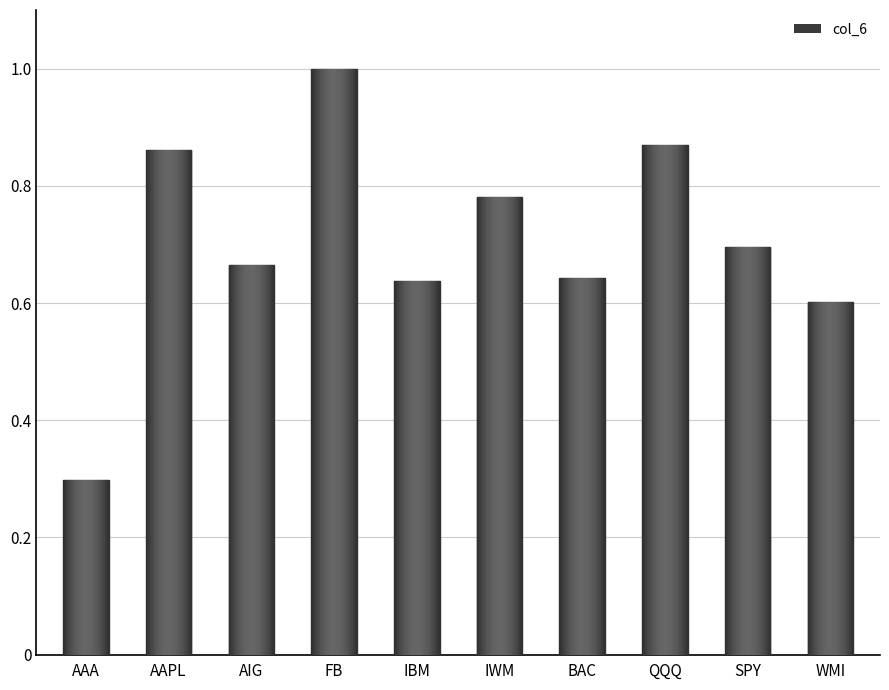

What is the difference between the values at IBM and AAPL?

0.2